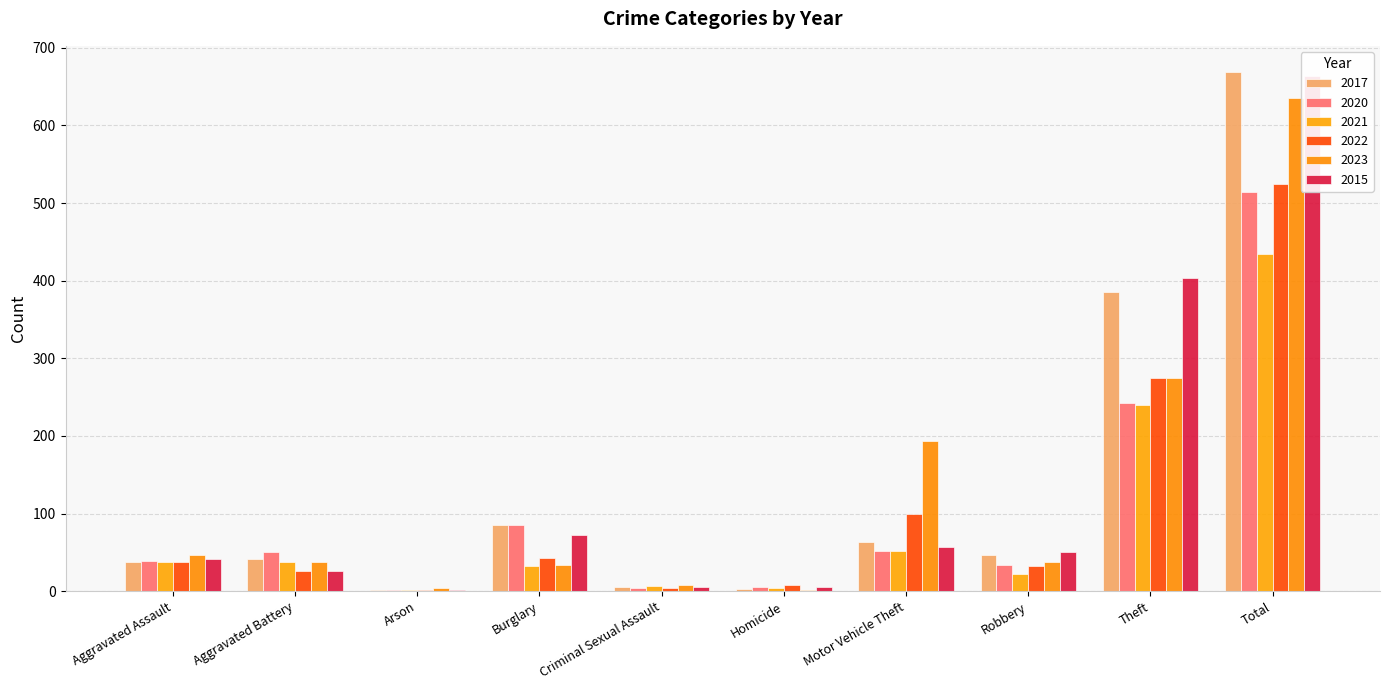

What is the label of the 7th bar from the left?

Motor Vehicle Theft